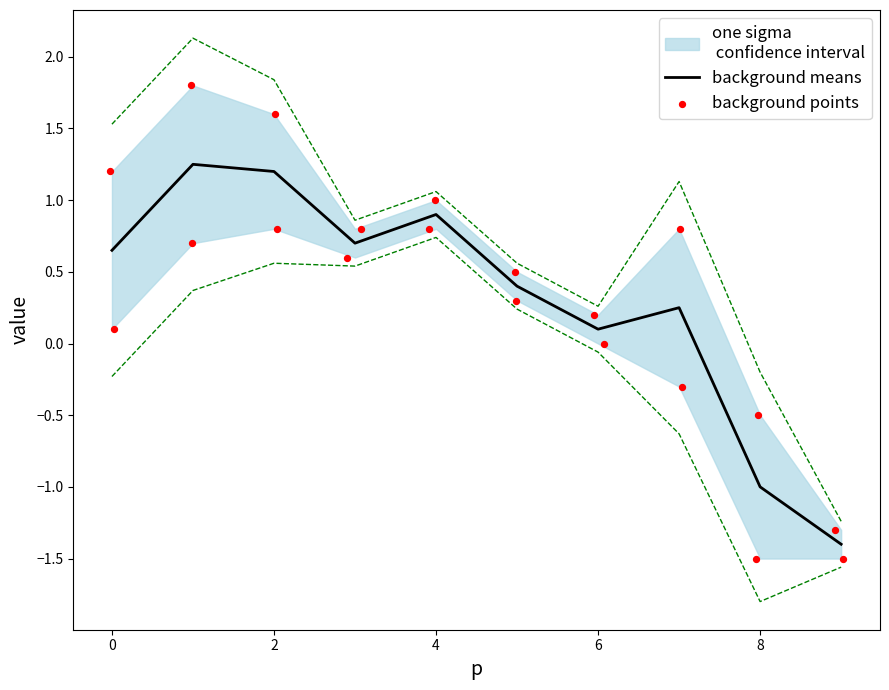

At which category is the sum across all series the highest?

1